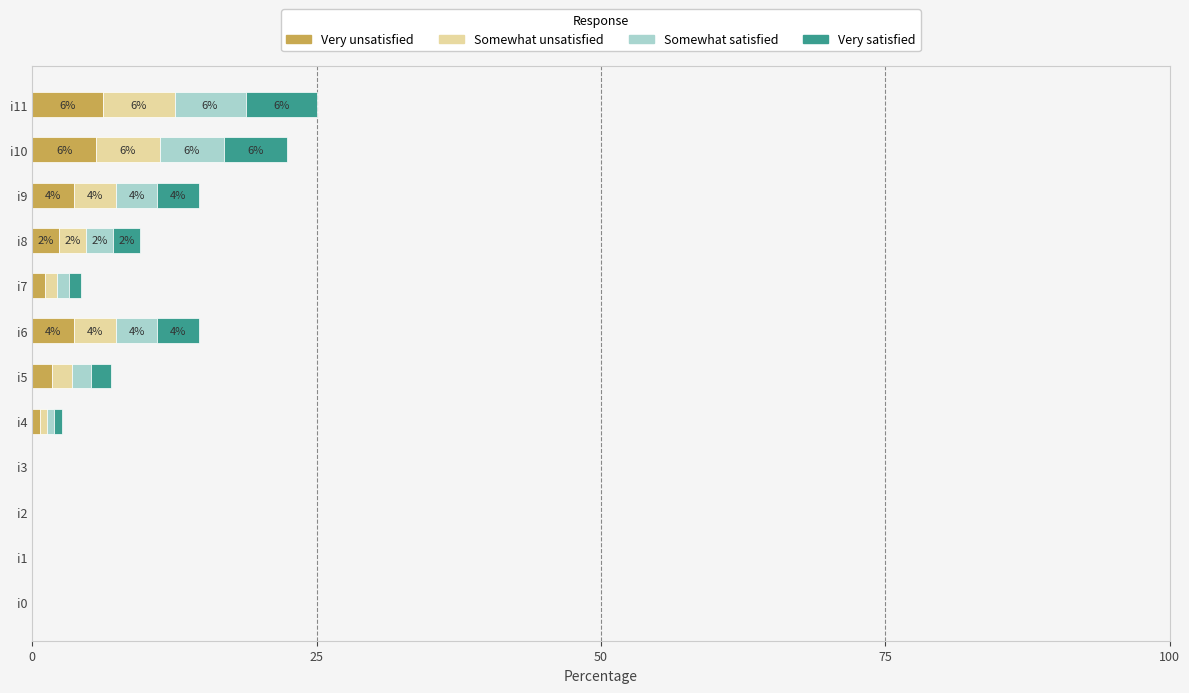

The Very unsatisfied series shows 3.7 at i6. True or false?

True